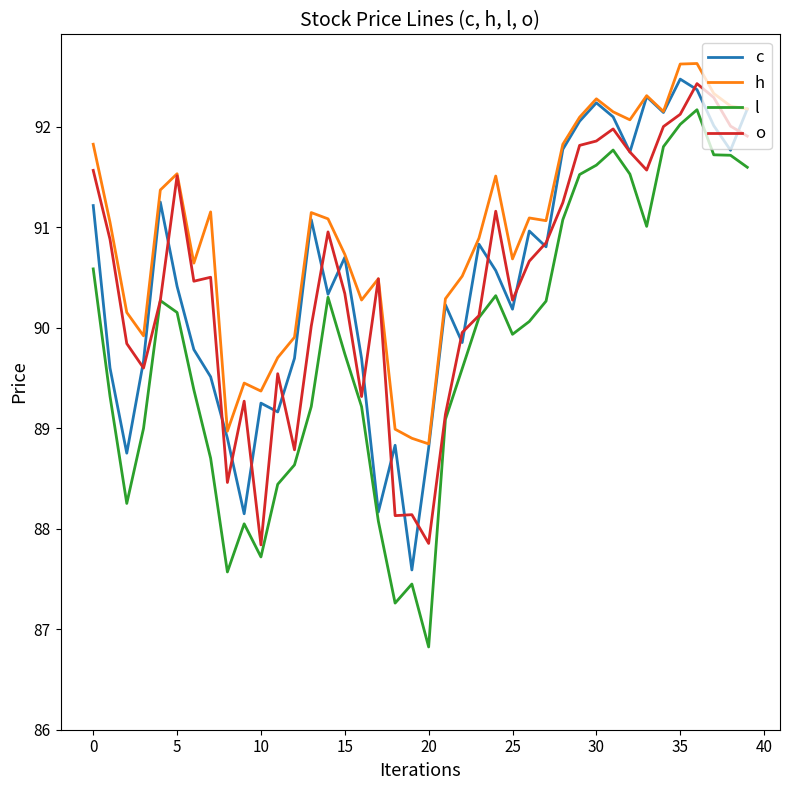

How many series are shown in this chart?

4